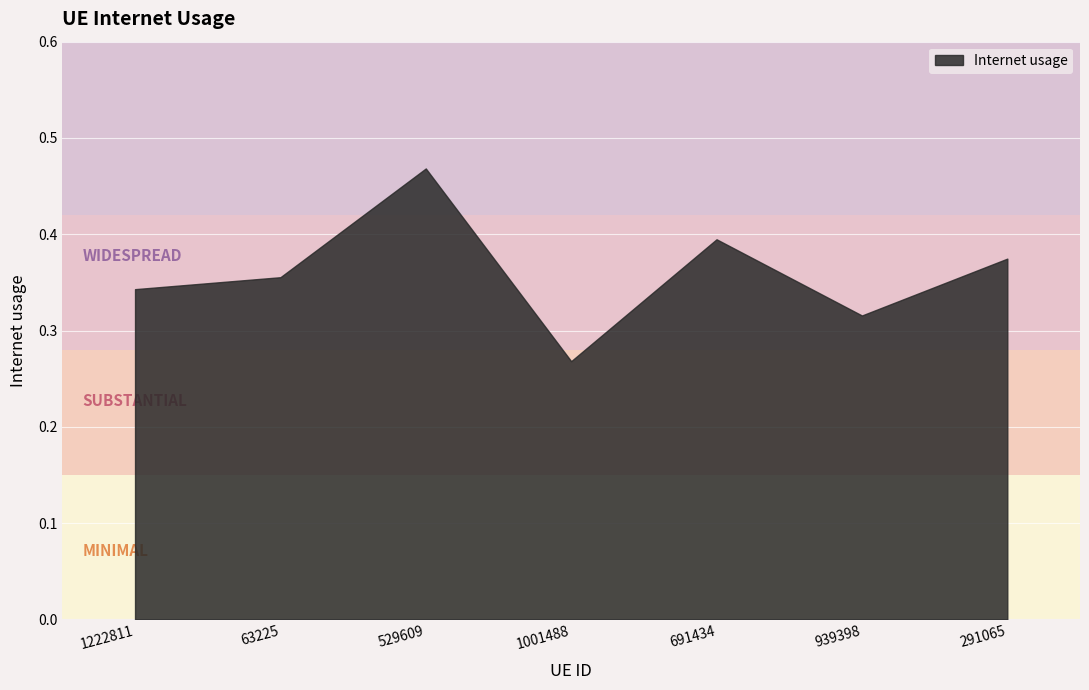

What is the sum of the values at 1222811 and 291065?

0.7